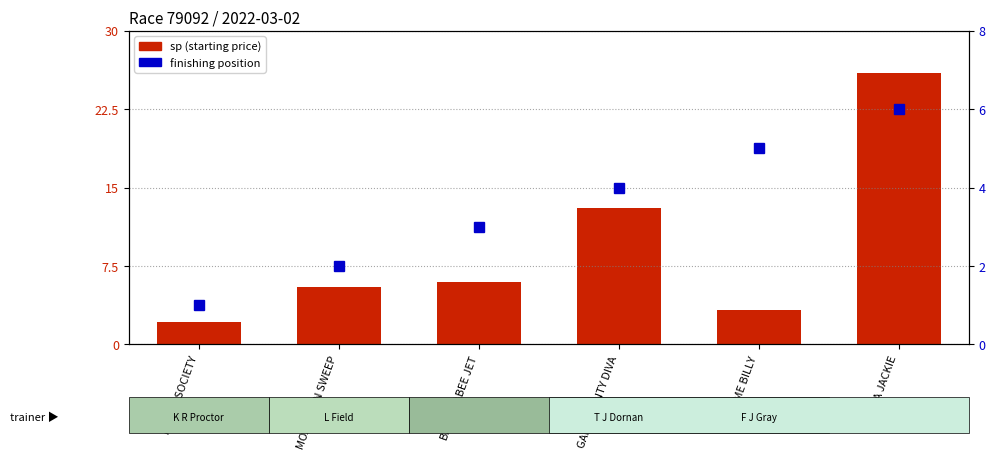

Are the bars grouped side by side (vs. stacked)?

Yes